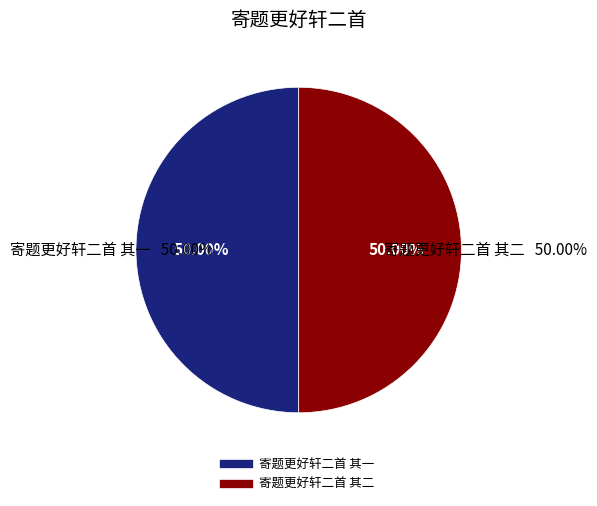

What percentage is the 寄题更好轩二首 其二 slice, to the nearest percent?

50%